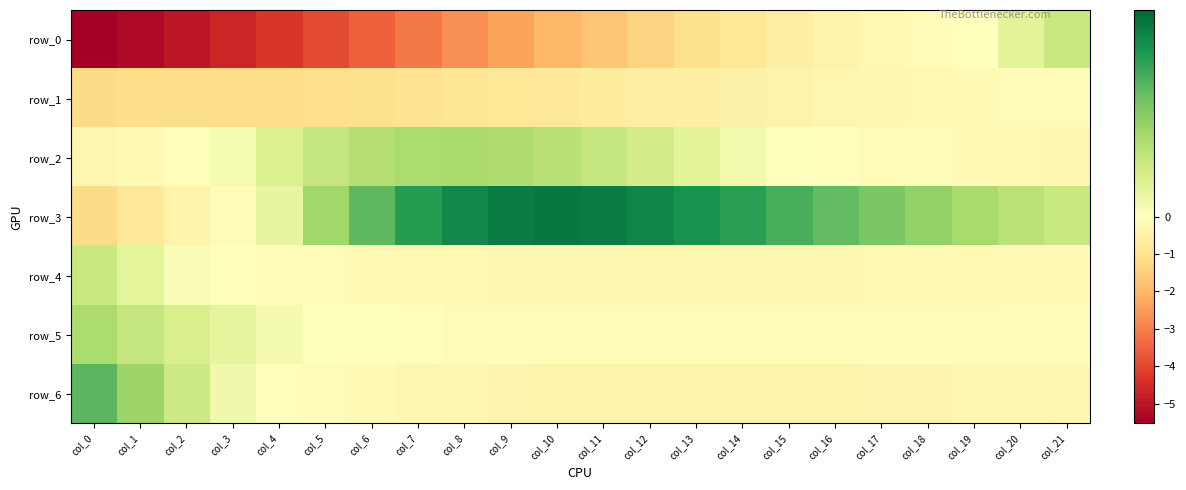

Reading left to right, extract all data points from this chart.

row_0: col_0=-5.5	col_1=-5.3	col_2=-5.0	col_3=-4.7	col_4=-4.3	col_5=-3.9	col_6=-3.5	col_7=-3.1	col_8=-2.7	col_9=-2.3	col_10=-2.0	col_11=-1.7	col_12=-1.3	col_13=-1.1	col_14=-0.8	col_15=-0.6	col_16=-0.4	col_17=-0.3	col_18=-0.1	col_19=-0.0	col_20=0.1	col_21=0.1
row_1: col_0=-1.2	col_1=-1.2	col_2=-1.2	col_3=-1.2	col_4=-1.1	col_5=-1.1	col_6=-1.0	col_7=-1.0	col_8=-0.9	col_9=-0.8	col_10=-0.8	col_11=-0.7	col_12=-0.6	col_13=-0.5	col_14=-0.5	col_15=-0.4	col_16=-0.3	col_17=-0.3	col_18=-0.2	col_19=-0.2	col_20=-0.2	col_21=-0.1
row_2: col_0=-0.3	col_1=-0.2	col_2=-0.1	col_3=0.0	col_4=0.1	col_5=0.2	col_6=0.2	col_7=0.2	col_8=0.2	col_9=0.2	col_10=0.2	col_11=0.2	col_12=0.1	col_13=0.1	col_14=0.0	col_15=-0.0	col_16=-0.1	col_17=-0.1	col_18=-0.2	col_19=-0.2	col_20=-0.2	col_21=-0.3
row_3: col_0=-1.2	col_1=-0.7	col_2=-0.4	col_3=-0.1	col_4=0.1	col_5=0.2	col_6=0.3	col_7=0.4	col_8=0.5	col_9=0.5	col_10=0.5	col_11=0.5	col_12=0.5	col_13=0.4	col_14=0.4	col_15=0.4	col_16=0.3	col_17=0.3	col_18=0.2	col_19=0.2	col_20=0.2	col_21=0.1
row_4: col_0=0.1	col_1=0.1	col_2=0.0	col_3=-0.0	col_4=-0.1	col_5=-0.1	col_6=-0.2	col_7=-0.2	col_8=-0.3	col_9=-0.3	col_10=-0.3	col_11=-0.3	col_12=-0.3	col_13=-0.3	col_14=-0.3	col_15=-0.3	col_16=-0.3	col_17=-0.3	col_18=-0.2	col_19=-0.2	col_20=-0.2	col_21=-0.2
row_5: col_0=0.2	col_1=0.2	col_2=0.1	col_3=0.1	col_4=0.0	col_5=-0.0	col_6=-0.0	col_7=-0.1	col_8=-0.1	col_9=-0.1	col_10=-0.1	col_11=-0.1	col_12=-0.1	col_13=-0.2	col_14=-0.2	col_15=-0.2	col_16=-0.1	col_17=-0.1	col_18=-0.1	col_19=-0.1	col_20=-0.1	col_21=-0.1
row_6: col_0=0.3	col_1=0.2	col_2=0.1	col_3=0.0	col_4=-0.0	col_5=-0.1	col_6=-0.2	col_7=-0.3	col_8=-0.3	col_9=-0.4	col_10=-0.4	col_11=-0.4	col_12=-0.4	col_13=-0.4	col_14=-0.4	col_15=-0.4	col_16=-0.4	col_17=-0.4	col_18=-0.4	col_19=-0.3	col_20=-0.3	col_21=-0.3